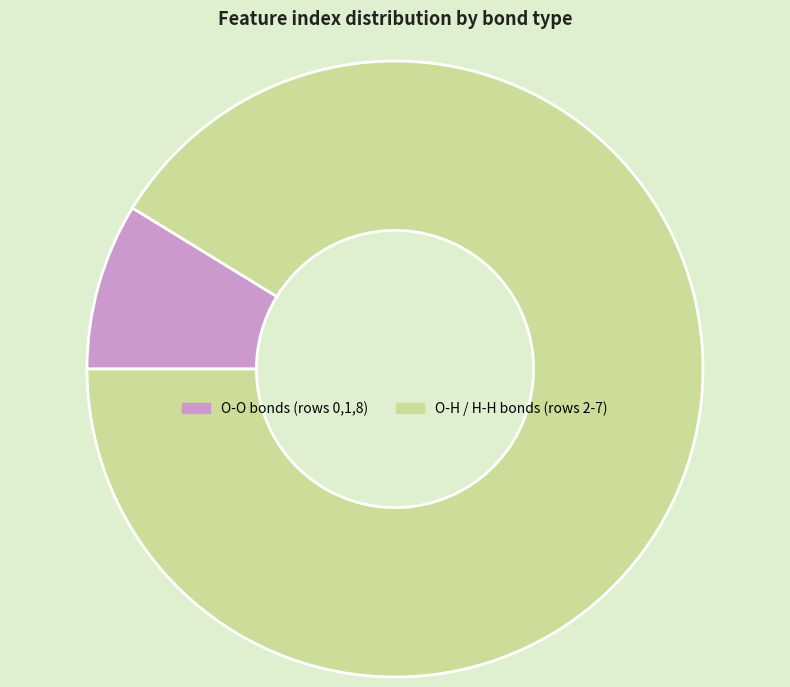

Is there any slice that represents more than half of the pie?

Yes